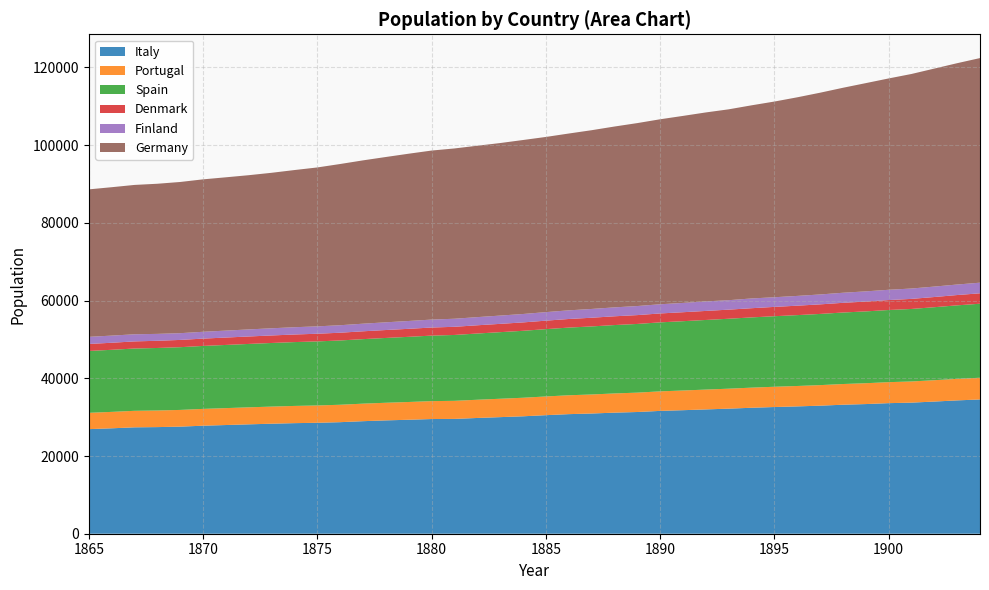

Reading left to right, extract all data points from this chart.

Italy: 26915	27131	27381	27440	27561	27801	27974	28151	28314	28459	28551	28709	28964	29169	29334	29516	29552	29791	30005	30221	30511	30776	30937	31160	31325	31611	31792	31992	32189	32417	32608	32770	32955	33200	33369	33605	33739	34015	34316	34555
Portugal: 4201	4226	4251	4276	4302	4327	4353	4379	4405	4431	4458	4484	4511	4538	4571	4610	4651	4691	4732	4773	4815	4857	4899	4942	4985	5028	5068	5104	5141	5178	5215	5252	5290	5327	5366	5404	5447	5494	5541	5589
Spain: 15920	15976	16032	16088	16144	16201	16258	16315	16372	16429	16487	16545	16603	16677	16768	16859	16951	17043	17136	17230	17323	17418	17513	17600	17678	17757	17836	17916	17996	18076	18157	18238	18320	18402	18484	18566	18659	18788	18919	19050
Denmark: 1799	1814	1833	1852	1871	1888	1903	1918	1935	1954	1973	1994	2019	2043	2064	2081	2101	2120	2137	2160	2186	2213	2237	2257	2276	2294	2311	2327	2344	2367	2397	2428	2462	2497	2530	2561	2594	2623	2653	2681
Finland: 1833	1840	1831	1776	1734	1754	1786	1819	1847	1873	1899	1928	1957	1983	2014	2047	2072	2098	2130	2164	2195	2224	2259	2296	2331	2364	2394	2451	2430	2511	2483	2515	2549	2589	2624	2646	2667	2686	2706	2735
Germany: 37955	38193	38440	38637	38914	39231	39456	39691	40017	40450	40897	41491	42034	42546	43052	43500	43827	44112	44404	44777	45084	45505	46001	46538	47083	47607	48129	48633	49123	49703	50363	51111	51921	52753	53592	54388	55214	56104	56963	57806